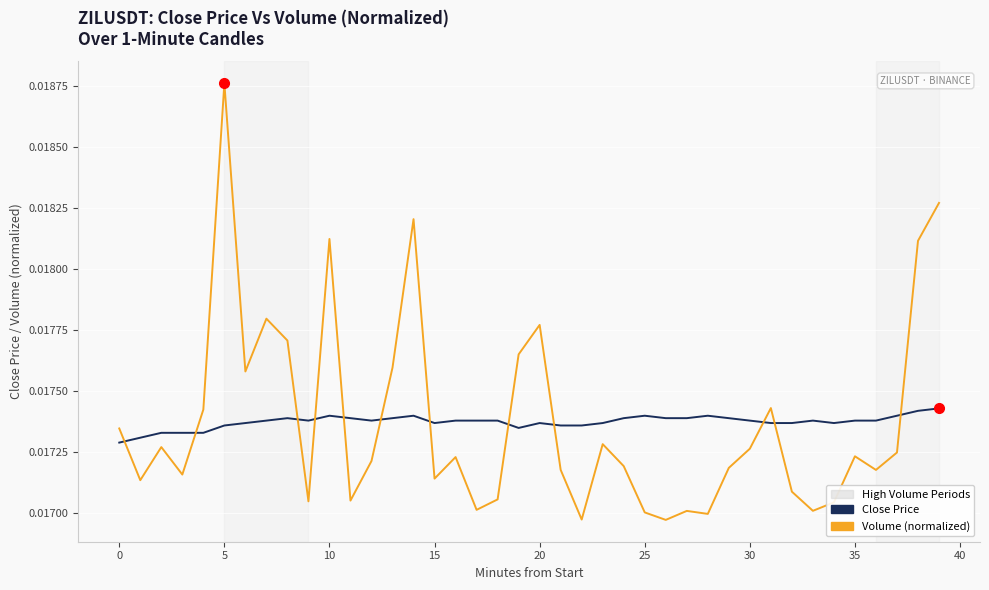

How many series are shown in this chart?

2